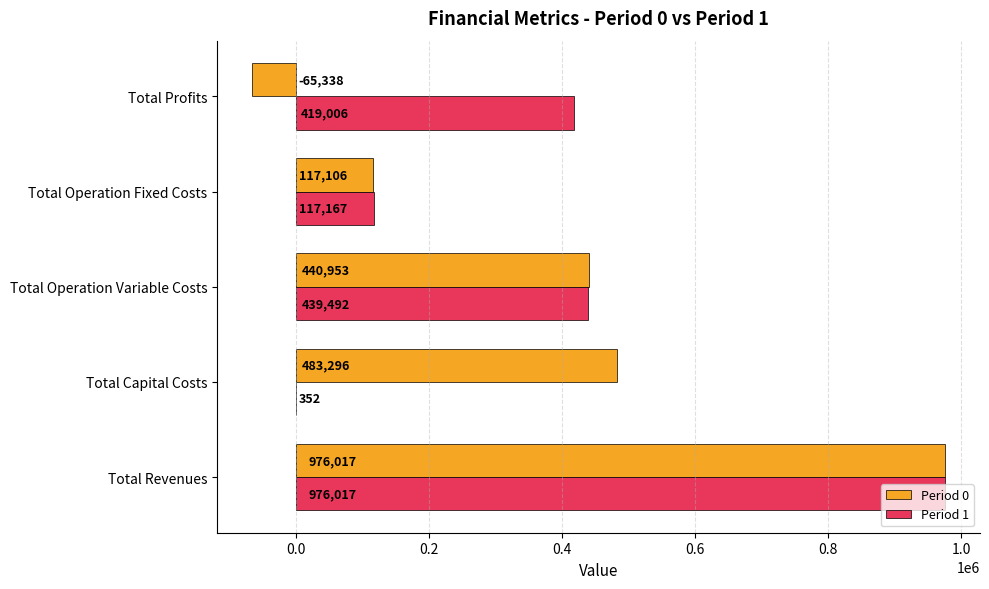

Between Total Revenues and Total Operation Variable Costs, which series saw the biggest shift?

Period 1